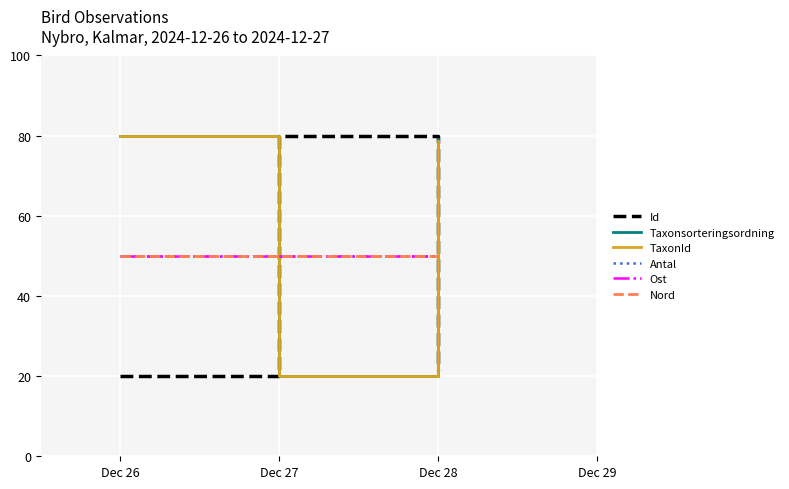

Does the chart display data point markers on the line(s)?

No